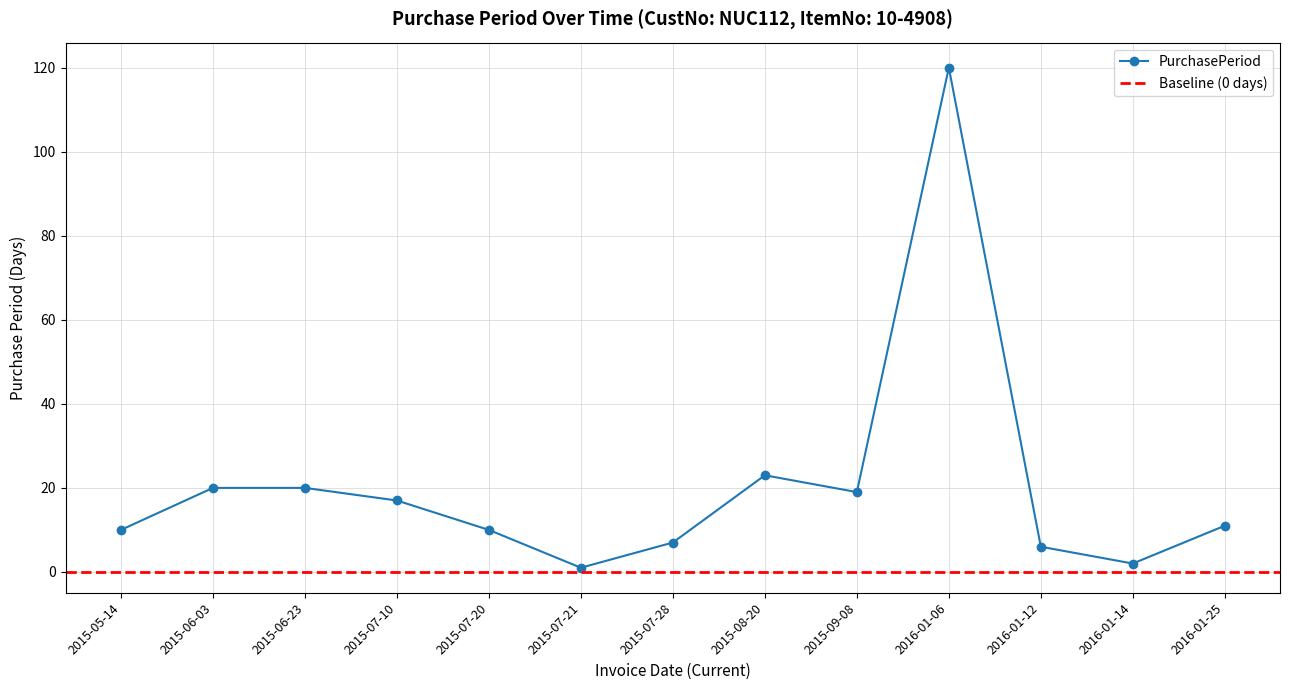

Reading left to right, transcribe all the data shown in this chart.

2015-05-14=10	2015-06-03=20	2015-06-23=20	2015-07-10=17	2015-07-20=10	2015-07-21=1	2015-07-28=7	2015-08-20=23	2015-09-08=19	2016-01-06=120	2016-01-12=6	2016-01-14=2	2016-01-25=11